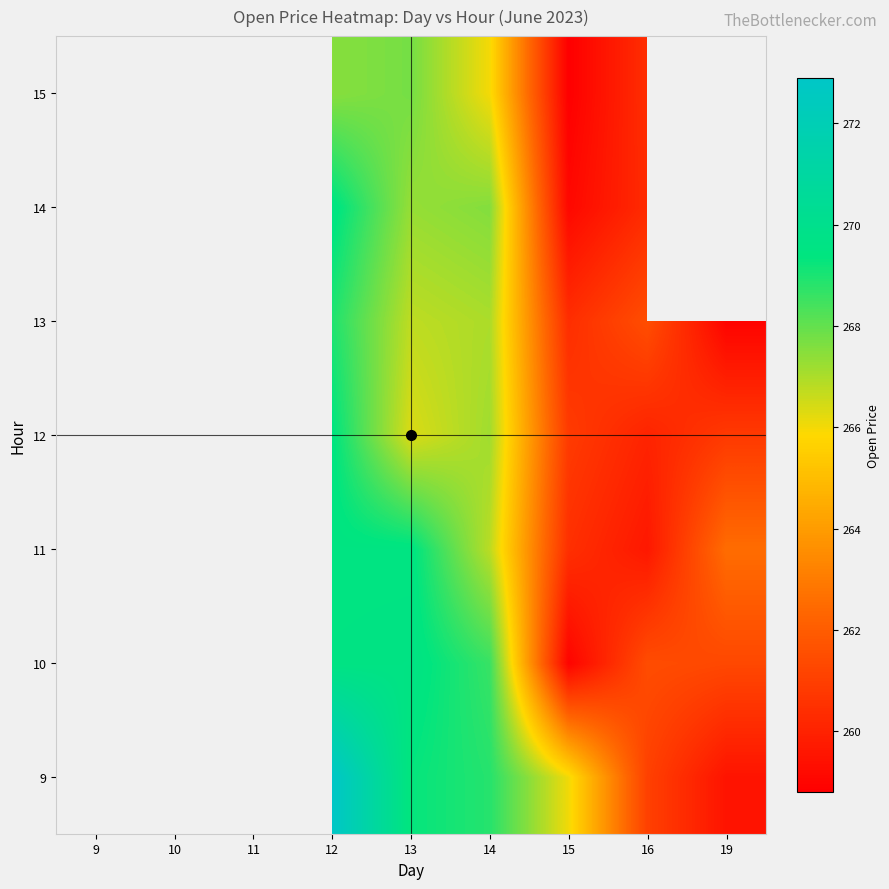

What is the greatest value displayed?

272.9